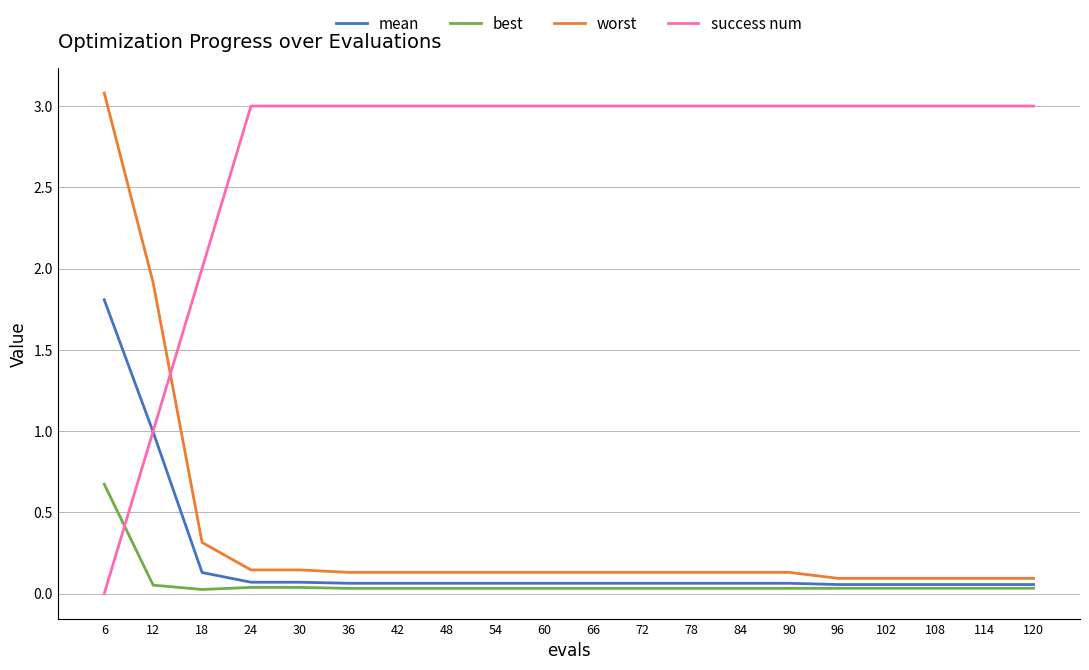

Is this an area chart (filled region under the line)?

No